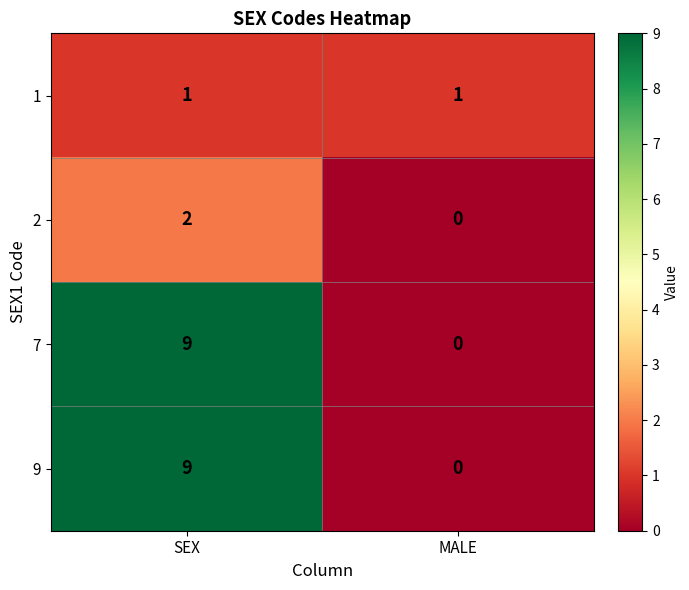

What is the difference between the highest and lowest values at SEX?

8